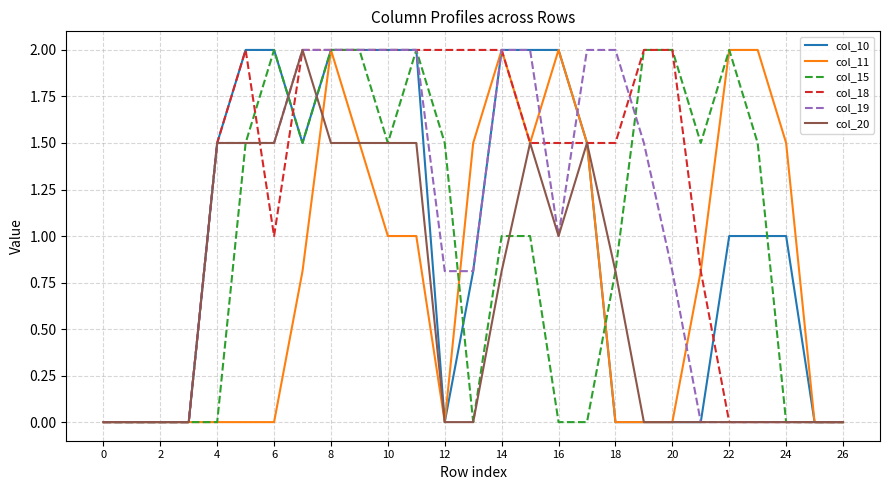

What is the maximum value for col_19?

2.0